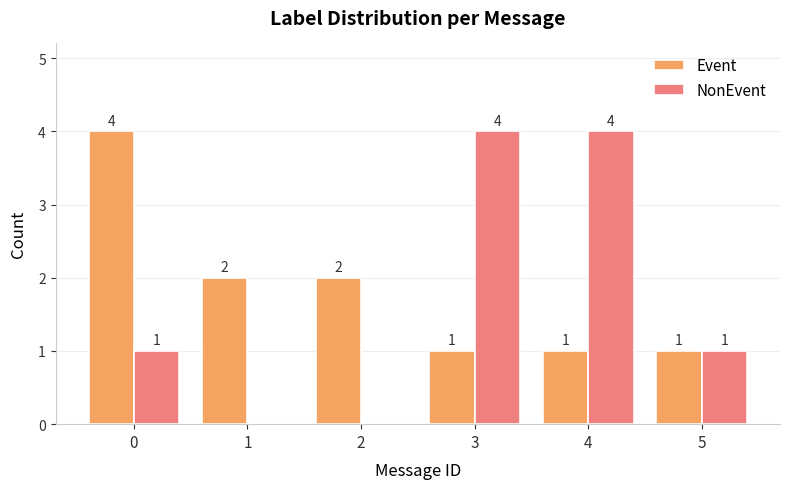

What is the sum of the Event values at 0 and 1?

6